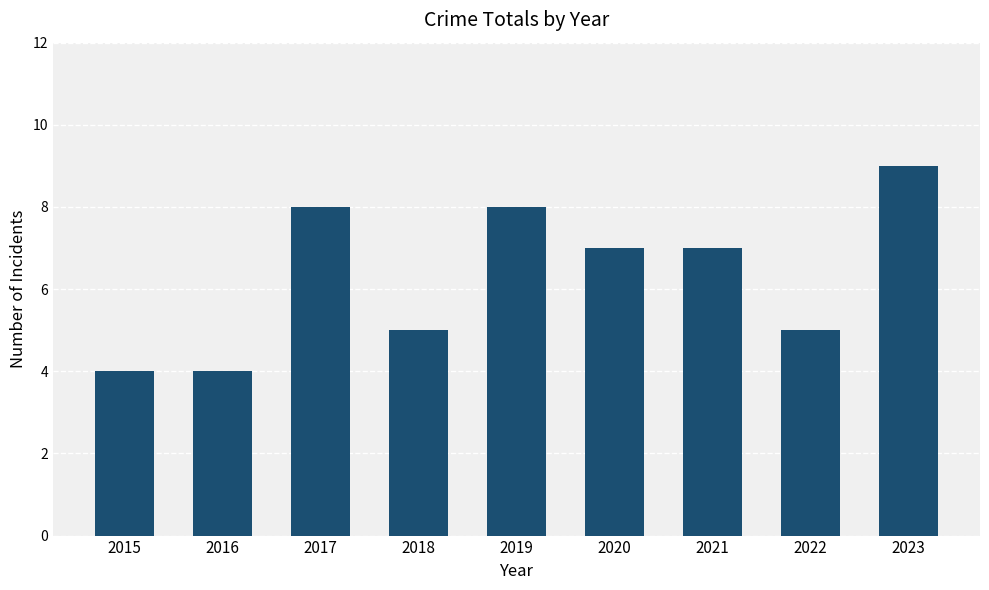

What is the value of the 3rd bar from the left?

8